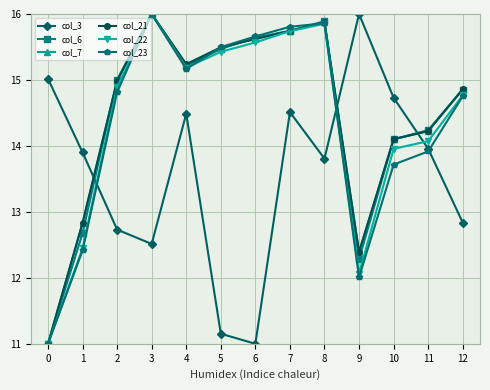

What is the difference between the maximum and second lowest values in the col_22 series?

3.9